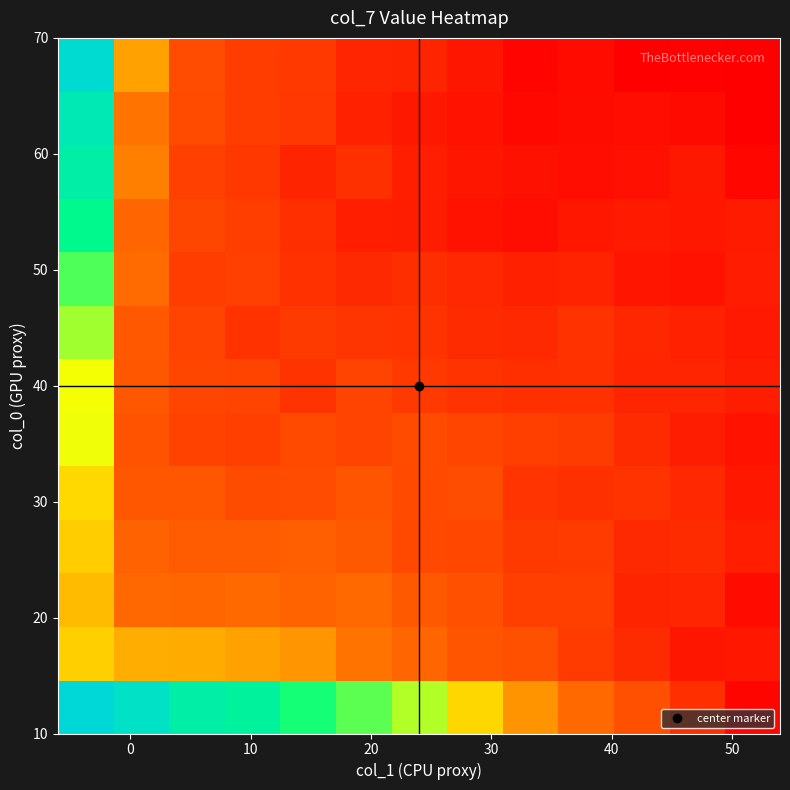

What is the smallest value displayed?

10.5